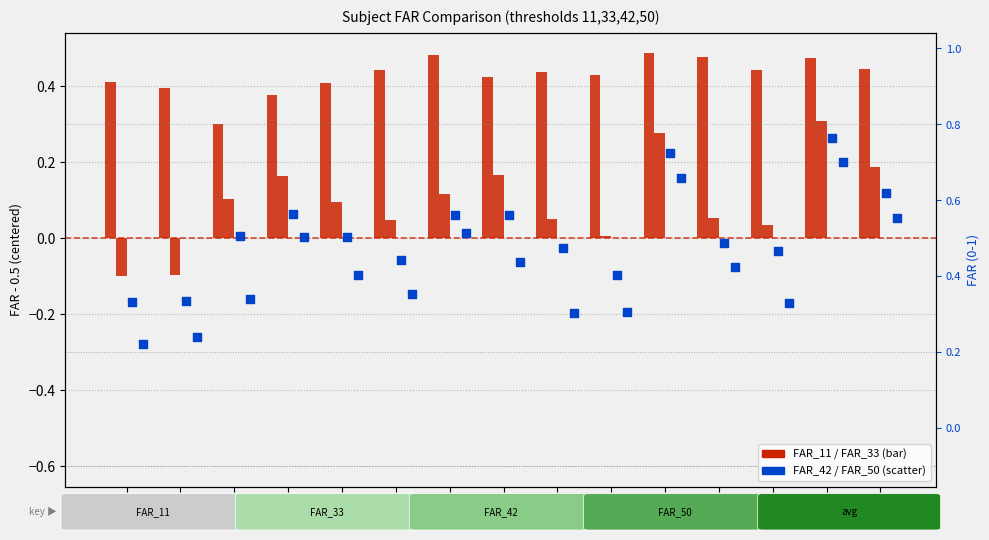

Which series contains the highest Y value?

FAR_11